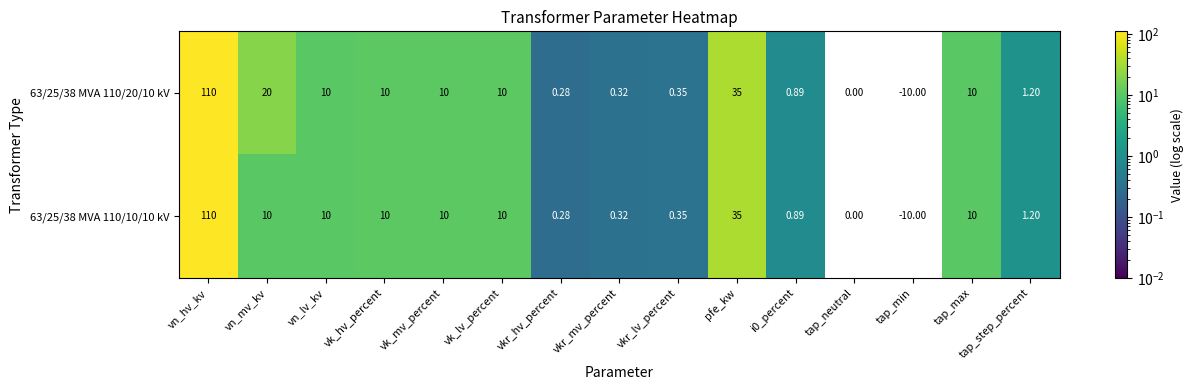

Which category has the lowest value in the 63/25/38 MVA 110/10/10 kV series?

tap_min